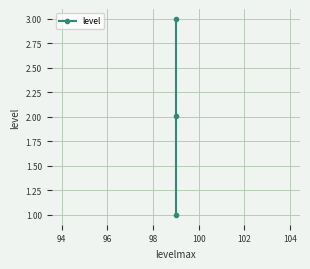

How many data points are less than 2?

1